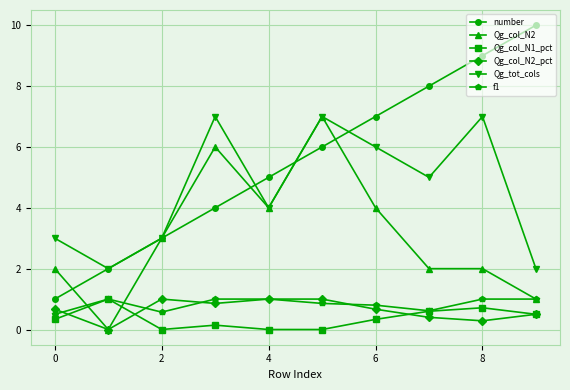

What is the value of the Qg_tot_cols point at the 6th from the left?

7.0